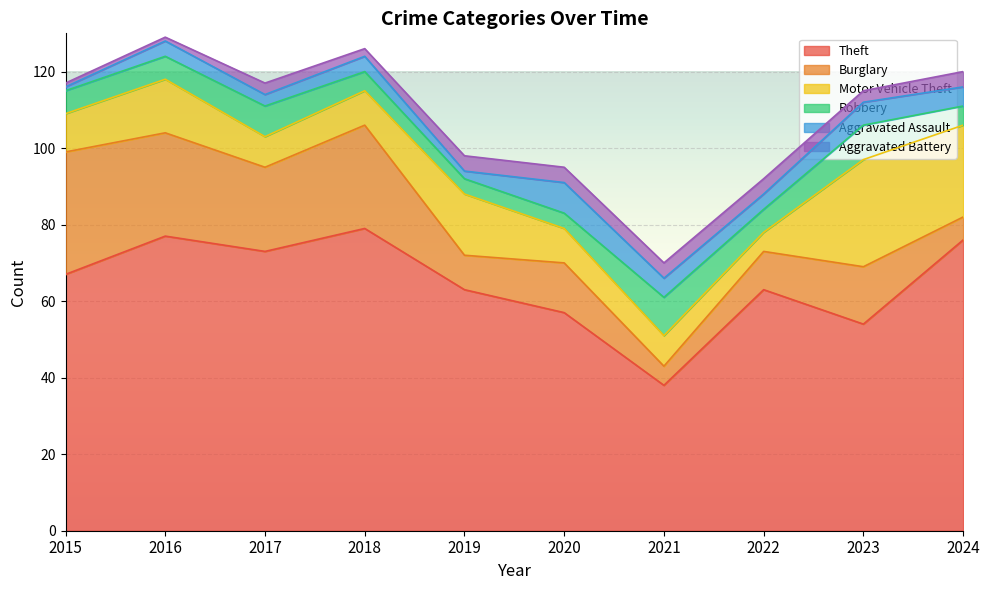

Which series has the largest total across all categories?

Theft